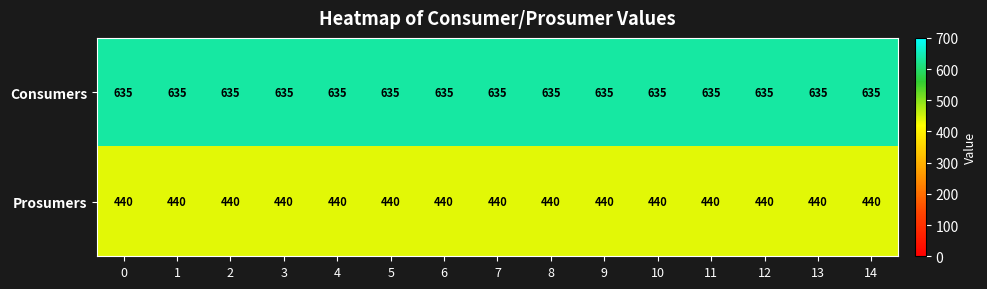

What is the sum of the Consumers values at 11 and 14?

1270